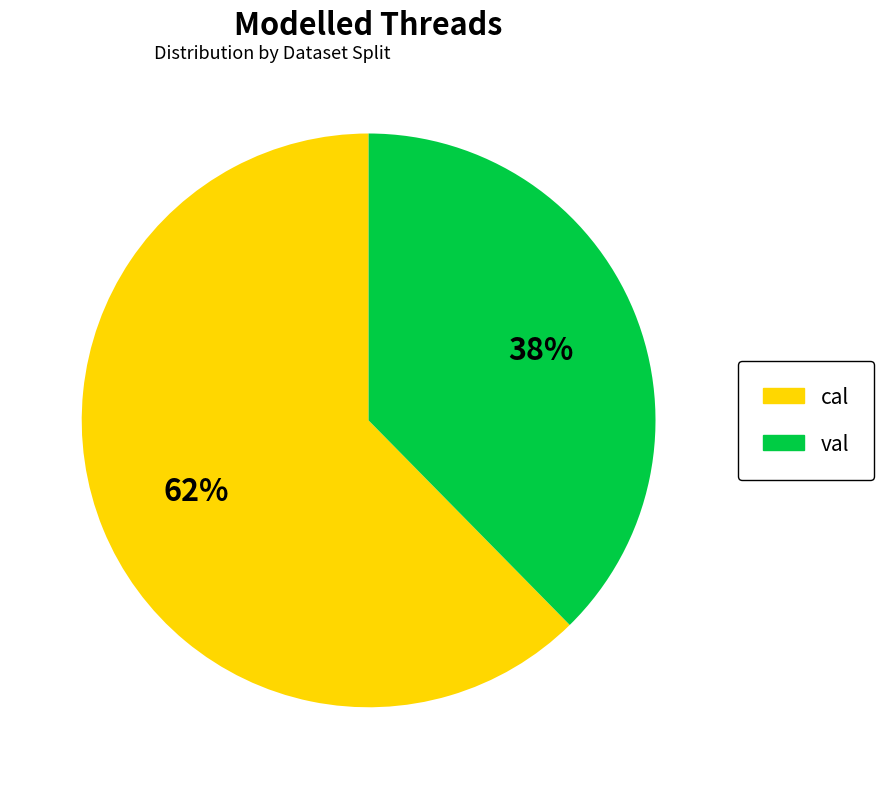

Approximately how many times larger is the value at val compared to cal?

0.6